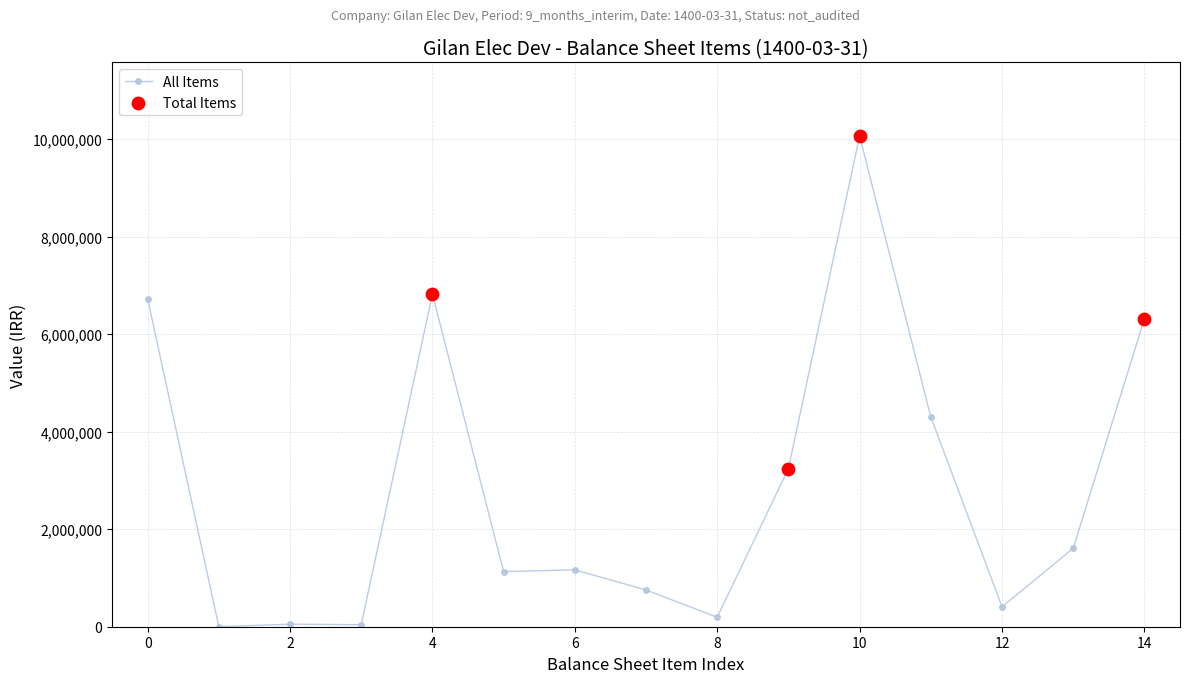

What is the average value?

2854654